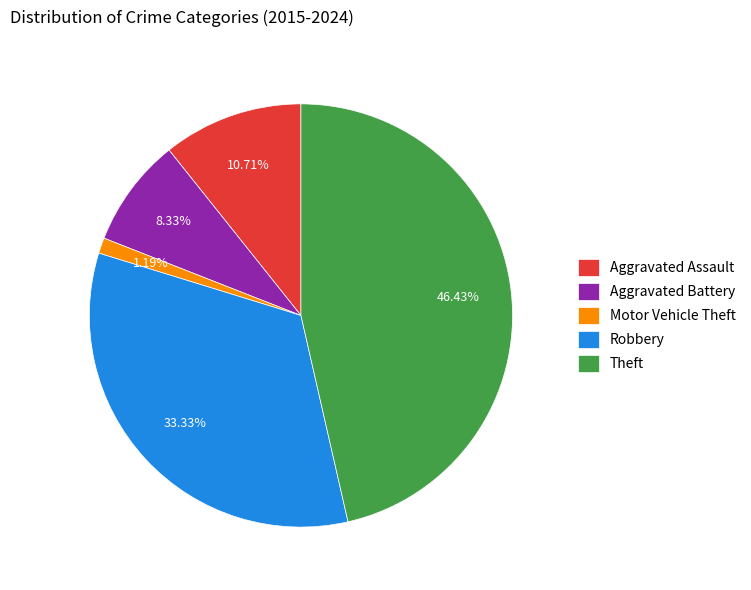

Which has a higher value, Aggravated Battery or Aggravated Assault?

Aggravated Assault